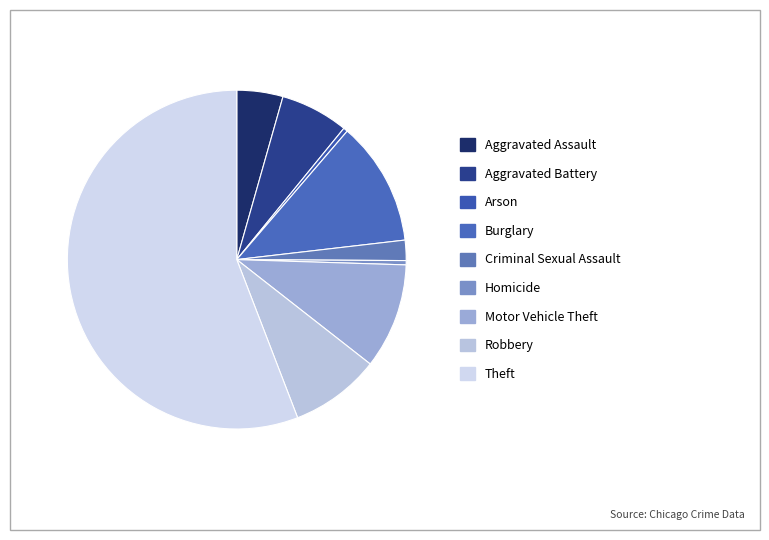

What percentage is the Aggravated Battery slice, to the nearest percent?

6%